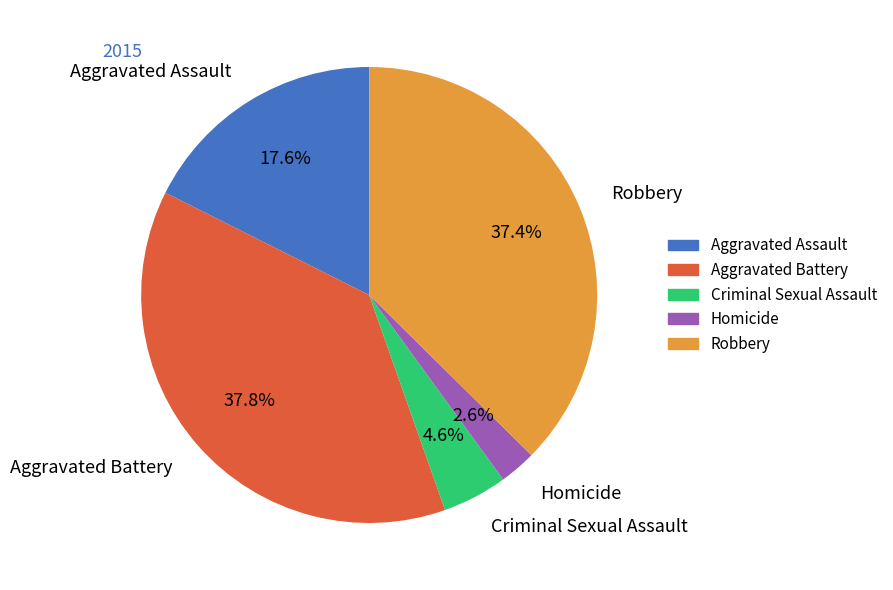

True or false: Aggravated Battery accounts for 48% of the total.

False